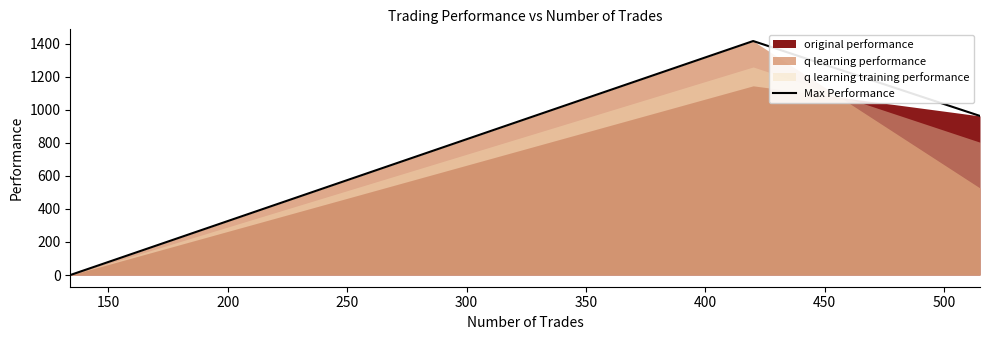

How many positive values does the Max Performance series have?

2